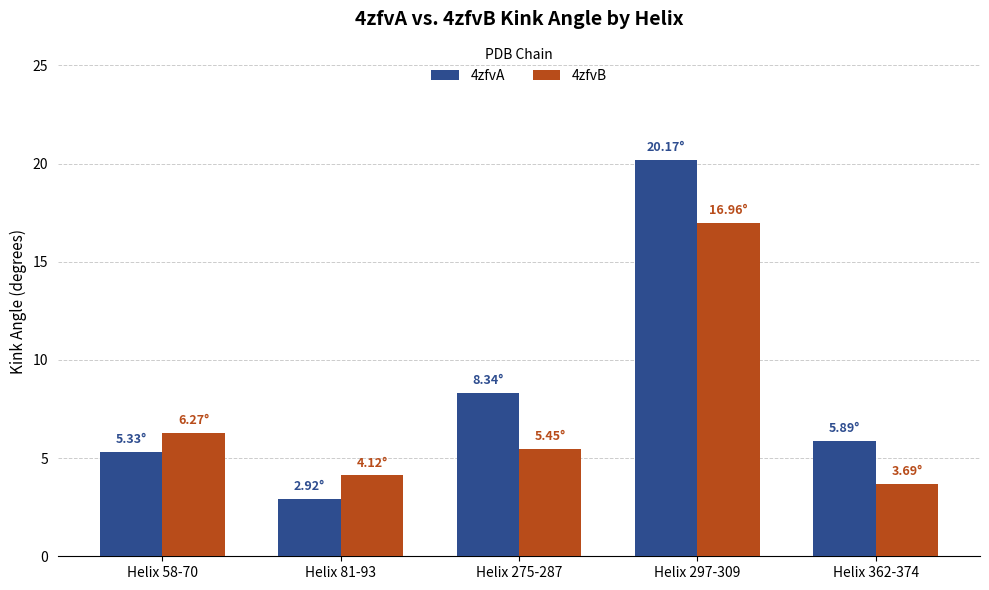

List the series in order of their overall mean, lowest first.

4zfvB, 4zfvA